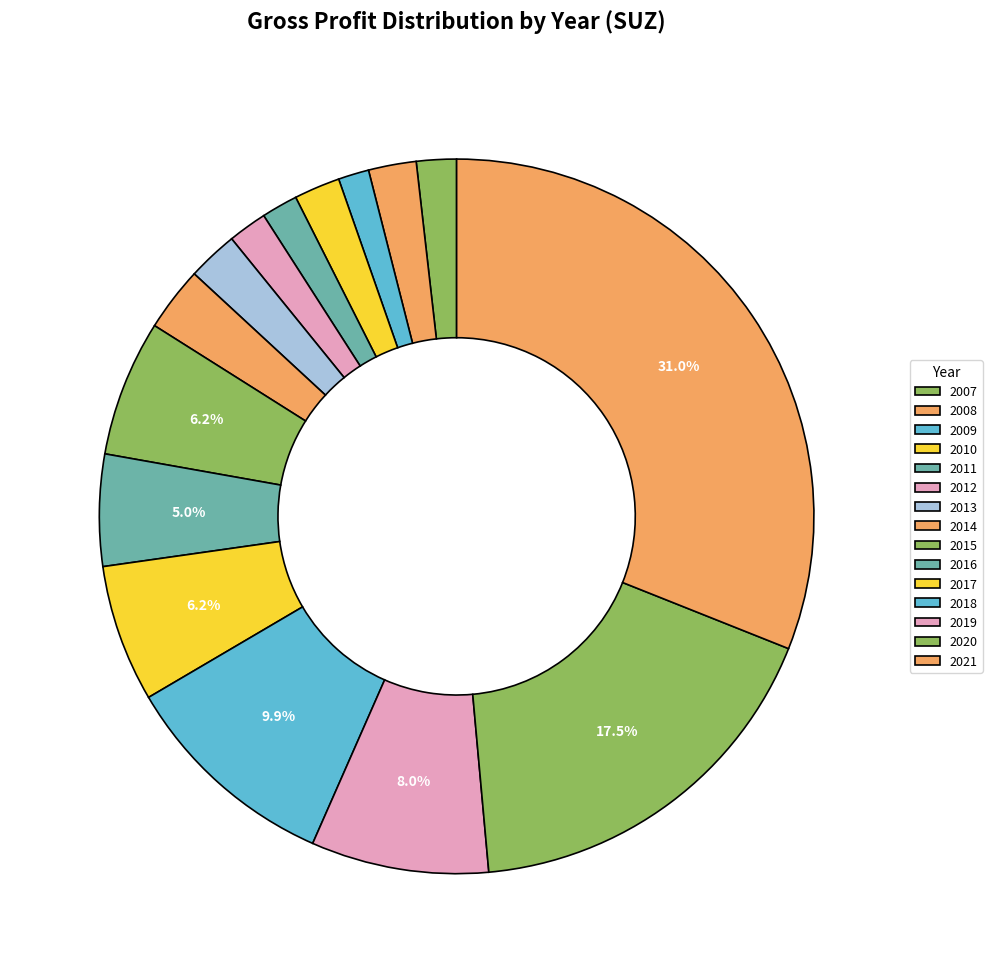

Does 2019 account for over 50% of the chart?

No